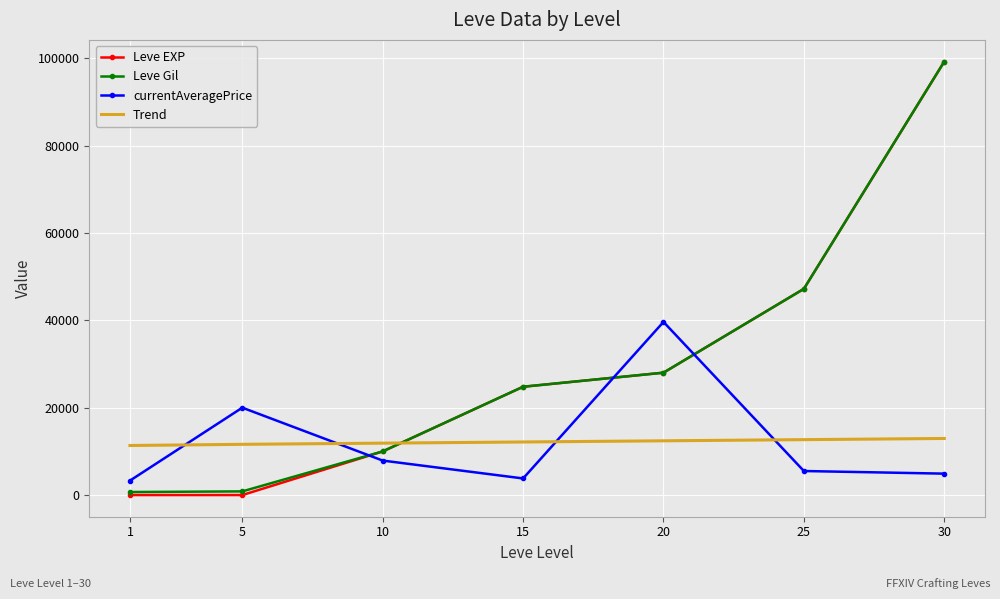

What is the difference between the highest and lowest values at 20?

27211.2